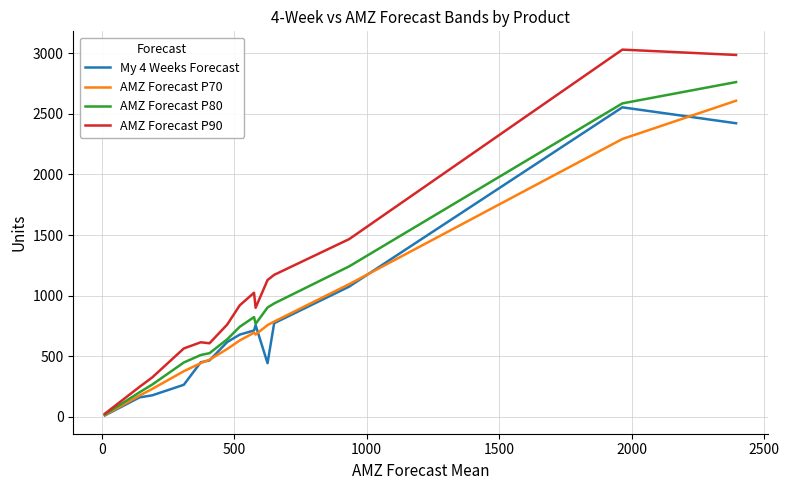

What is the minimum value shown in the chart?

9.9